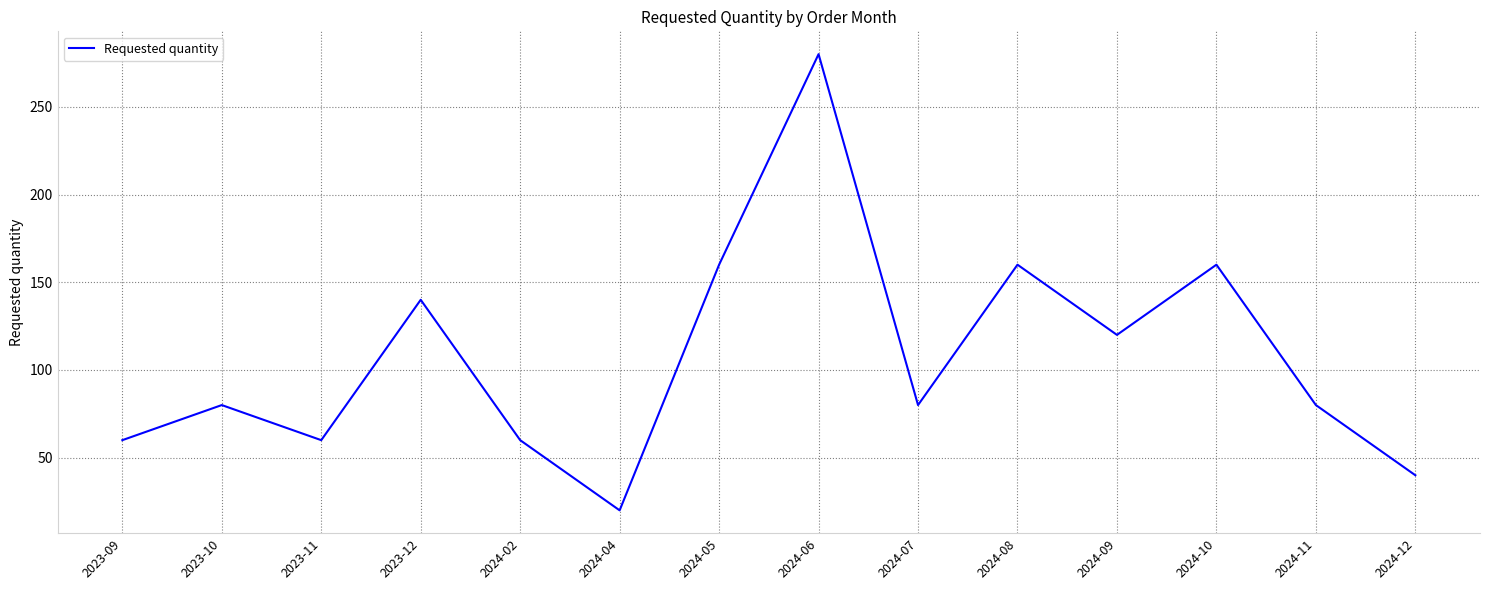

How many series are shown in this chart?

1